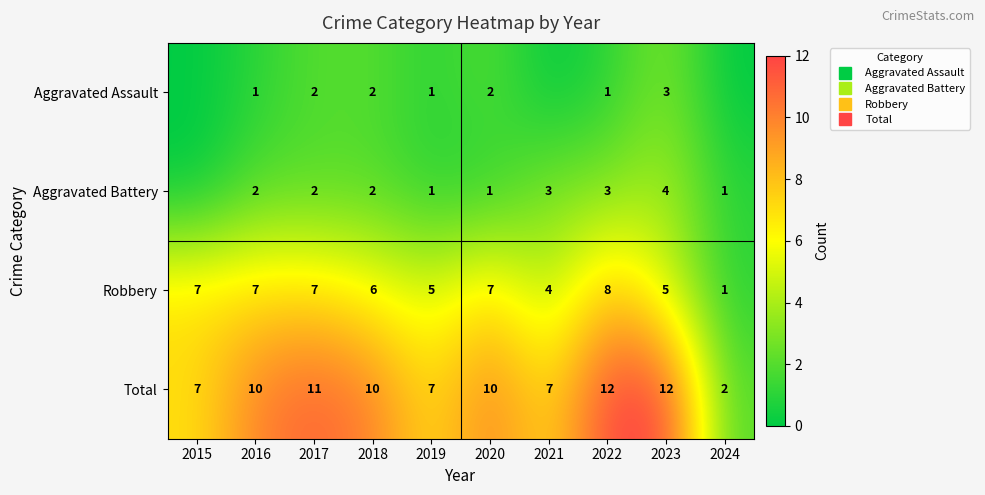

What is the spread (max minus min) of values at 2017?

9